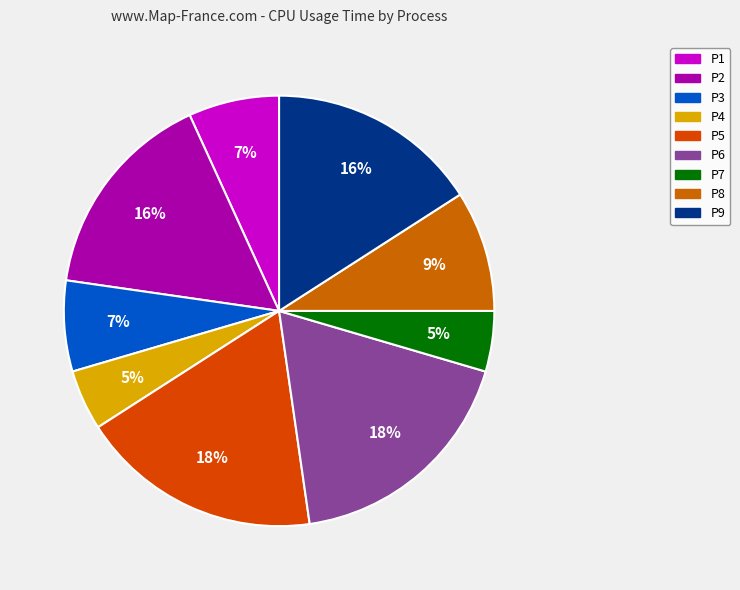

Does P8 represent more than half of the total?

No